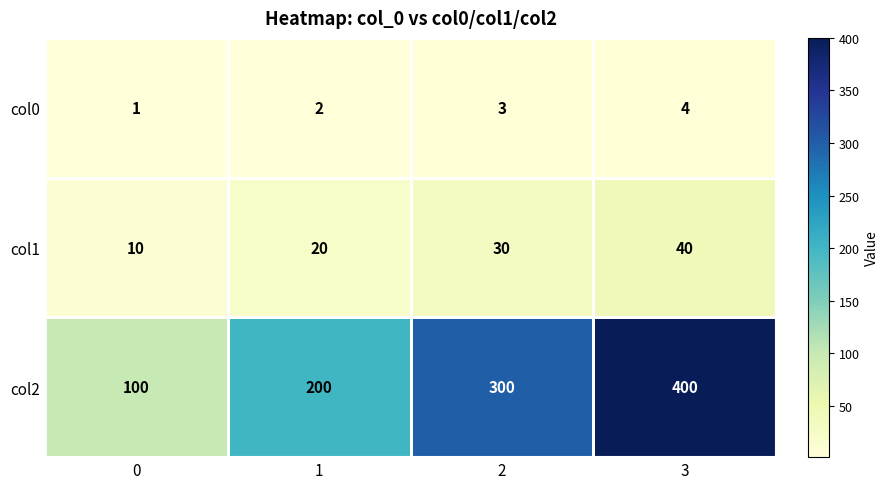

Is it true that col0 equals 1 at 0?

True